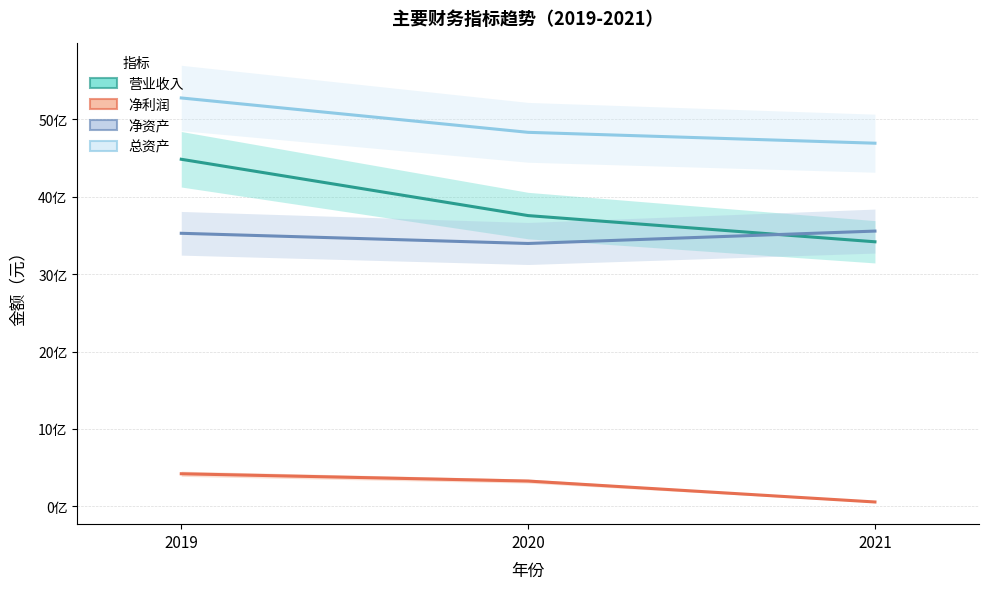

What is the difference between the 总资产 values at 2019 and 2021?

585026252.0